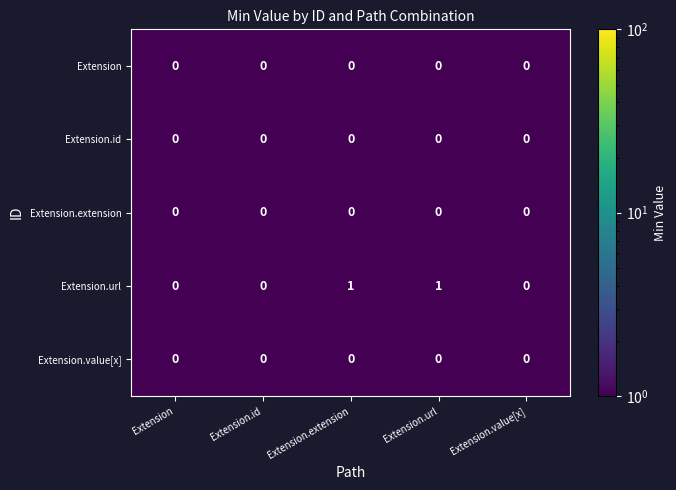

Count the Extension.url values in the range 0 to 1.

5